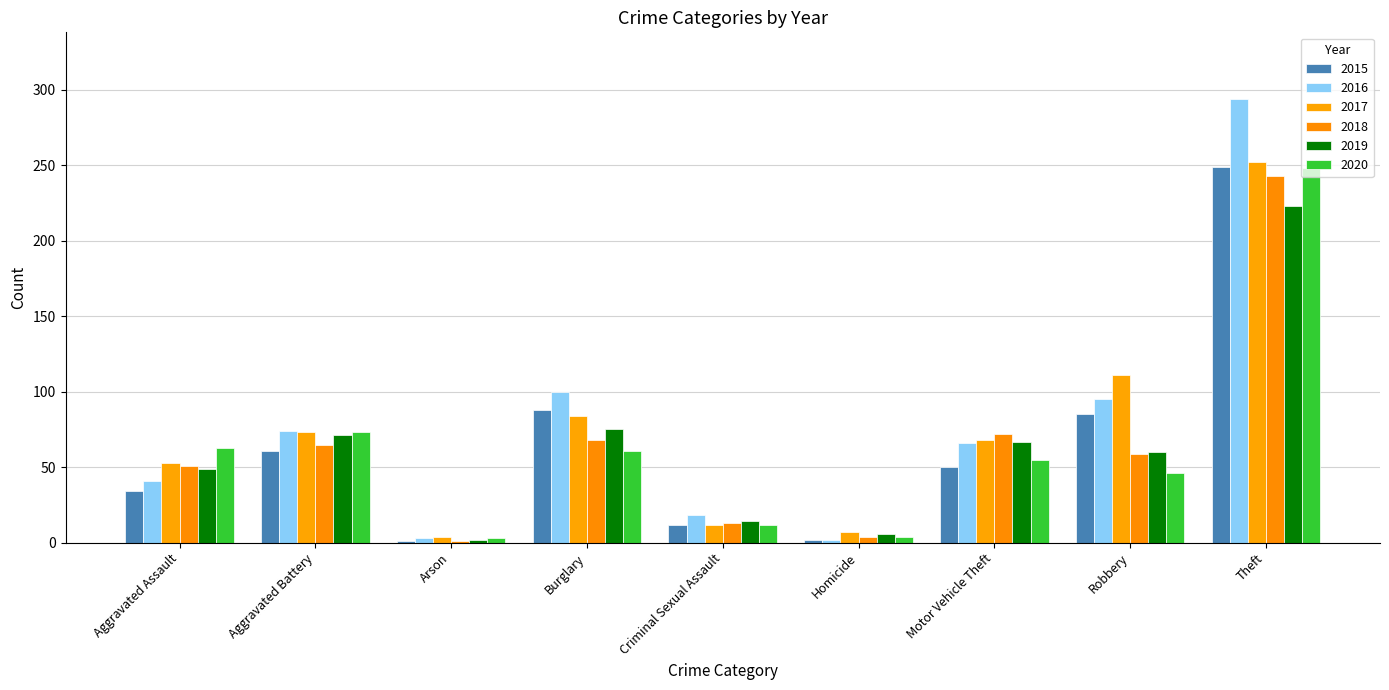

Reading right to left, extract all data points from this chart.

2015: 249	85	50	2	12	88	1	61	34
2016: 294	95	66	2	18	100	3	74	41
2017: 252	111	68	7	12	84	4	73	53
2018: 243	59	72	4	13	68	1	65	51
2019: 223	60	67	6	14	75	2	71	49
2020: 248	46	55	4	12	61	3	73	63